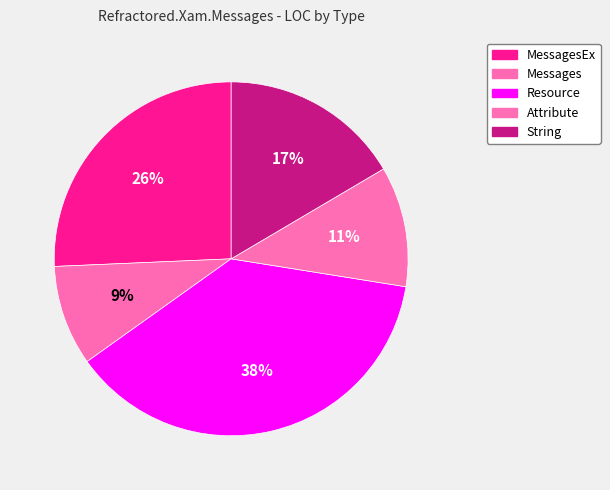

Count the number of slices in the pie.

5